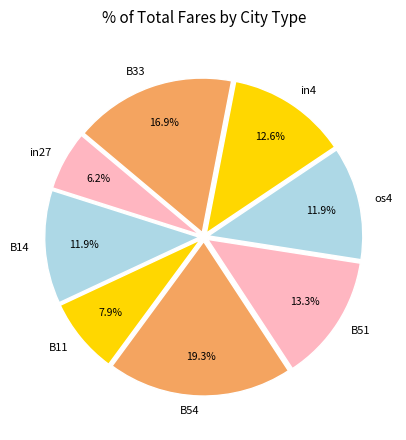

What percentage is NOT represented by B54?

80.7%